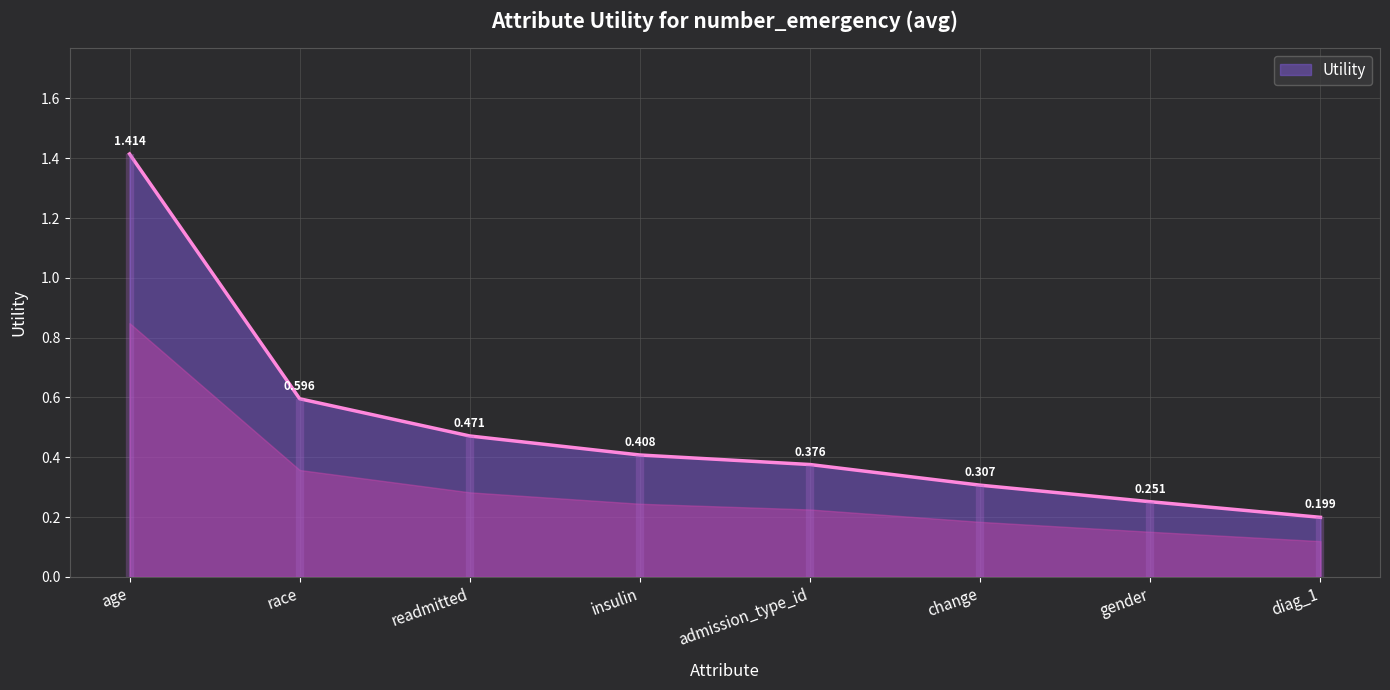

What is the ratio of the value at race to the value at age?

0.4